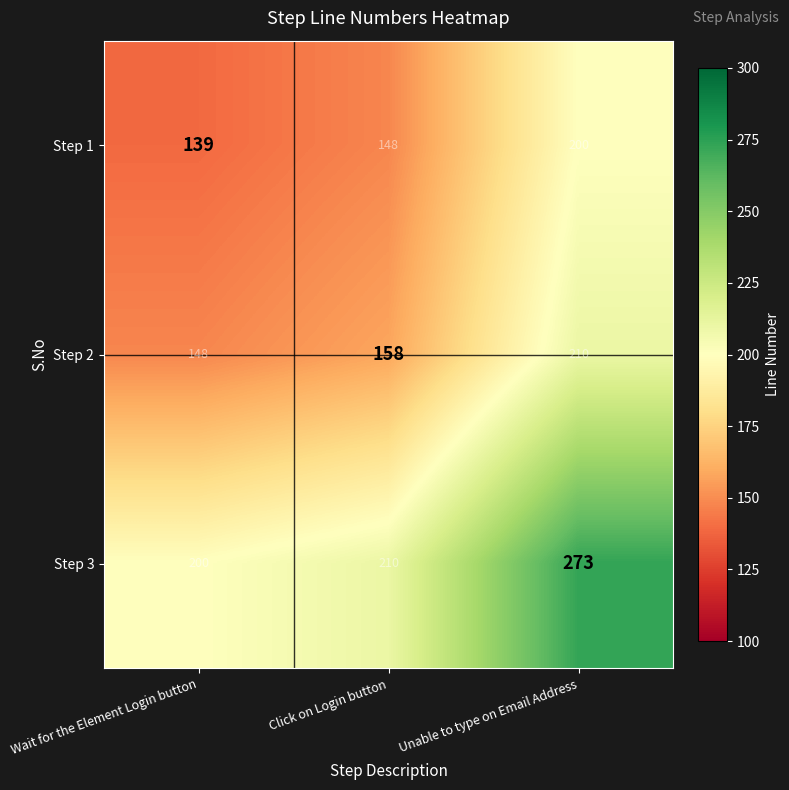

Which category has the lowest value across all series?

Wait for the Element Login button